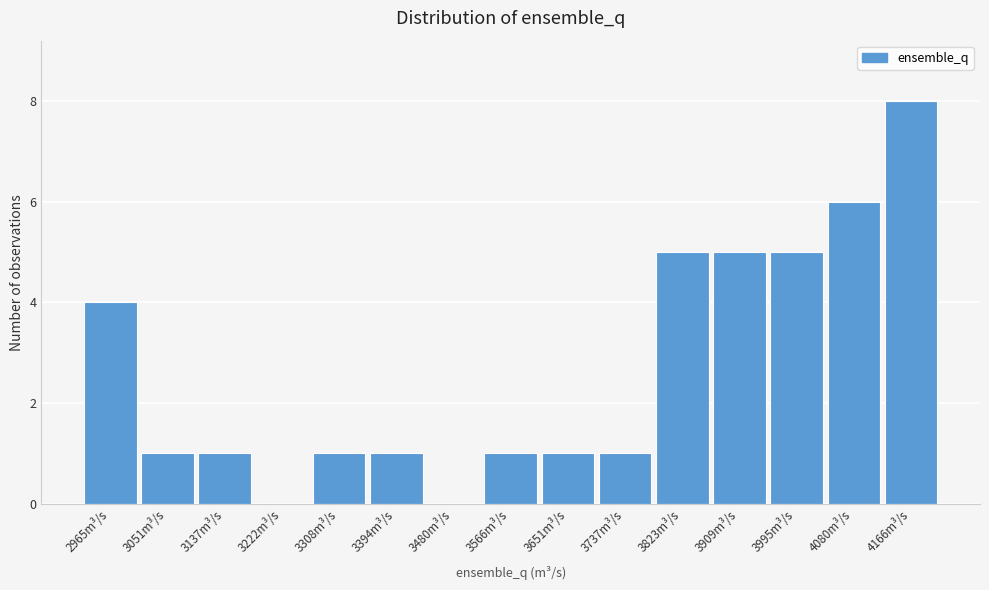

Reading left to right, transcribe all the data shown in this chart.

2965m³/s=4	3051m³/s=1	3137m³/s=1	3222m³/s=0	3308m³/s=1	3394m³/s=1	3480m³/s=0	3566m³/s=1	3651m³/s=1	3737m³/s=1	3823m³/s=5	3909m³/s=5	3995m³/s=5	4080m³/s=6	4166m³/s=8